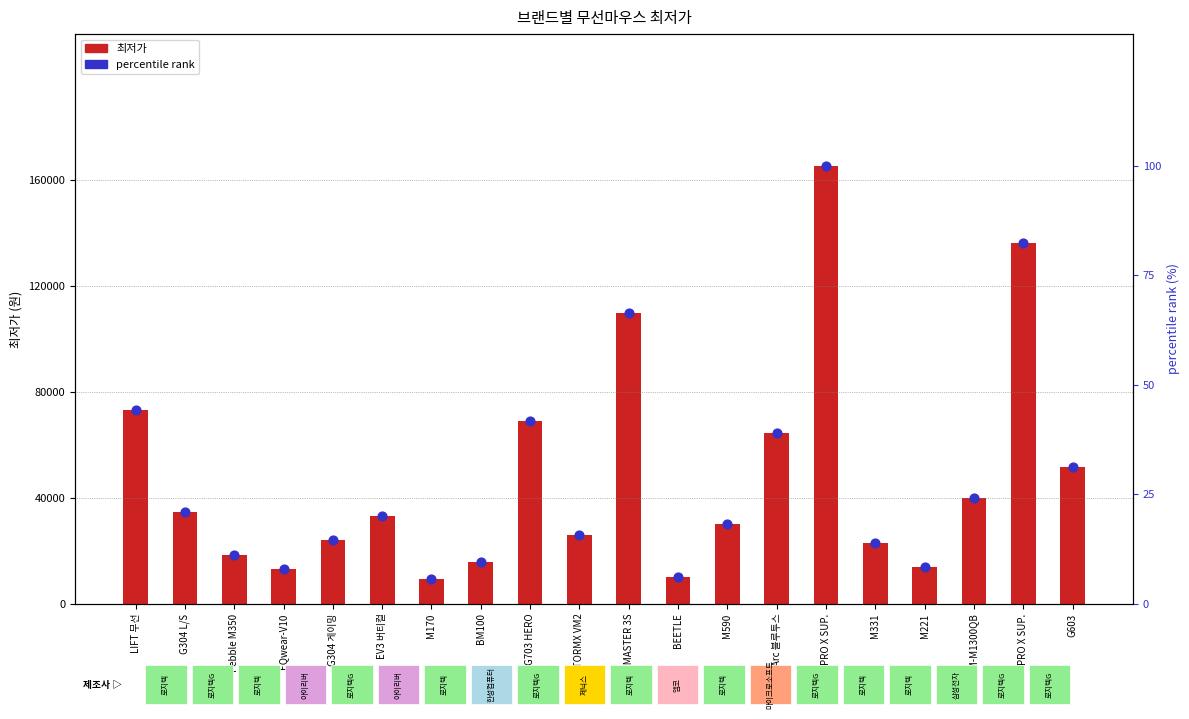

What is the total value across all series at G703 HERO?

68971.6